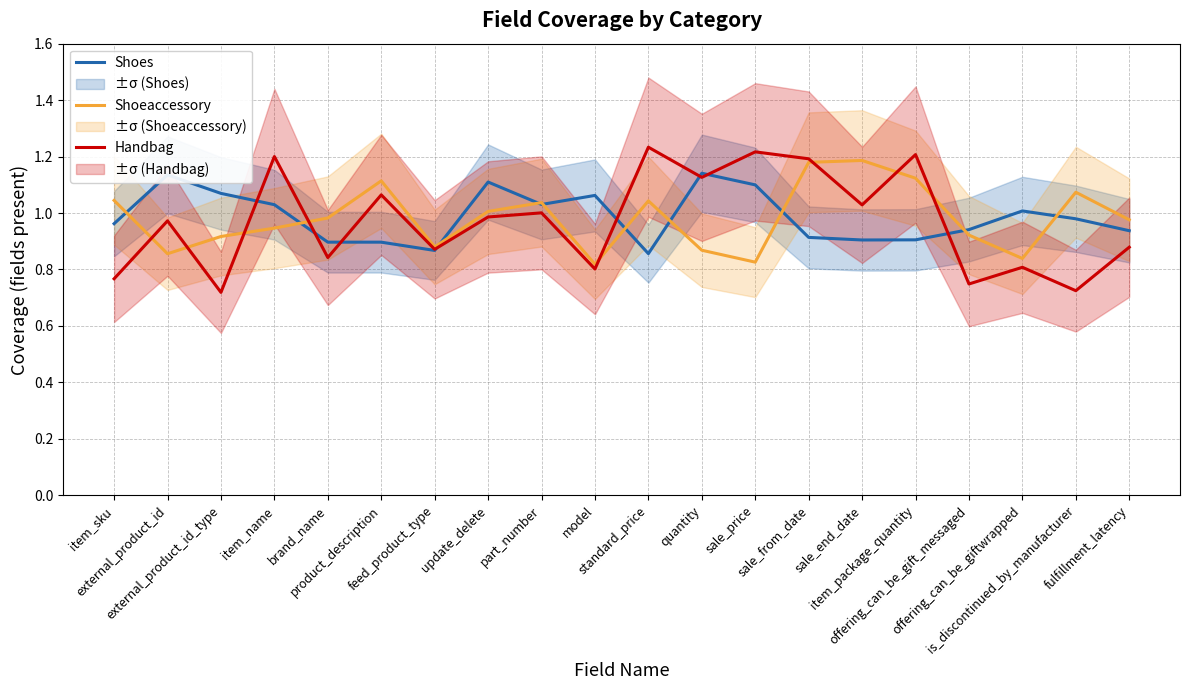

The value of Shoes at offering_can_be_giftwrapped is 0.4. True or false?

False